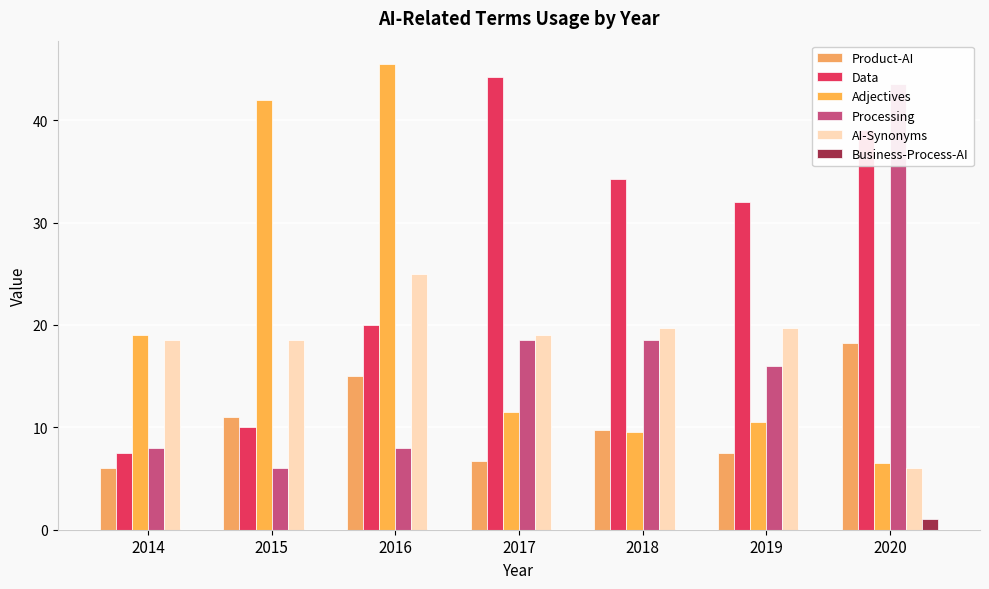

Reading left to right, transcribe all the data shown in this chart.

Product-AI: 6.0	11.0	15.0	6.8	9.8	7.5	18.2
Data: 7.5	10.0	20.0	44.2	34.2	32.0	39.0
Adjectives: 19.0	42.0	45.5	11.5	9.5	10.5	6.5
Processing: 8.0	6.0	8.0	18.5	18.5	16.0	43.5
AI-Synonyms: 18.5	18.5	25.0	19.0	19.8	19.8	6.0
Business-Process-AI: 0.0	0.0	0.0	0.0	0.0	0.0	1.0